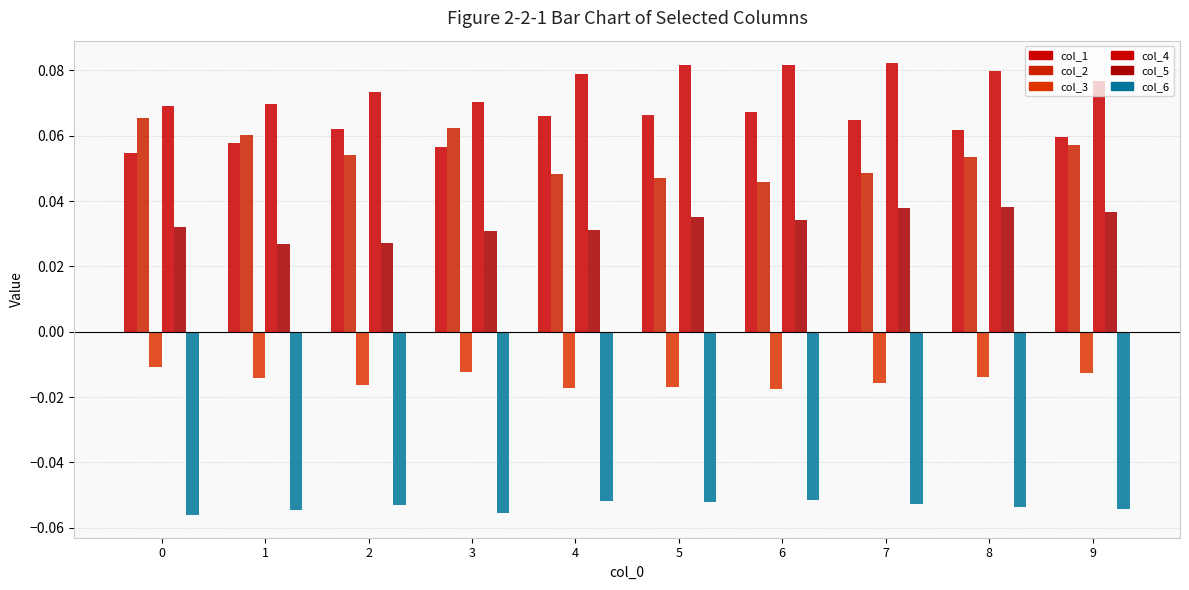

The col_3 series shows -0.0 at 7. True or false?

False